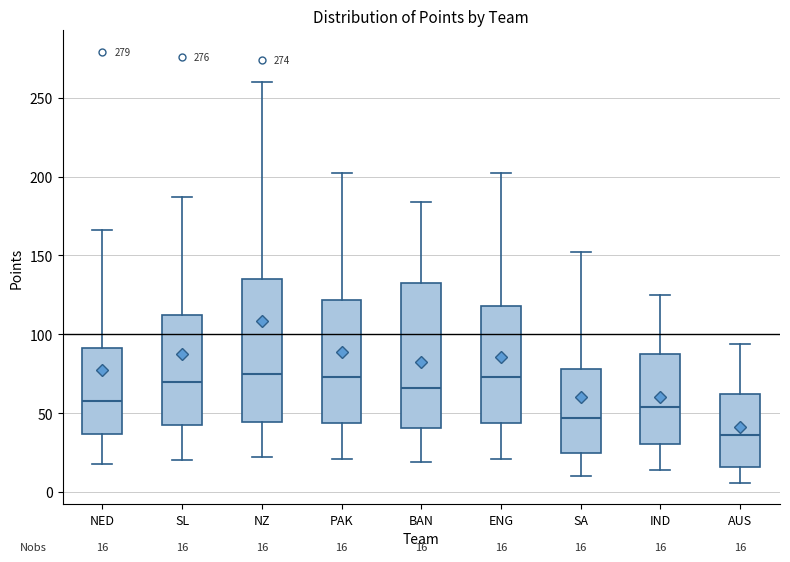

Which box's median line is the lowest?

AUS